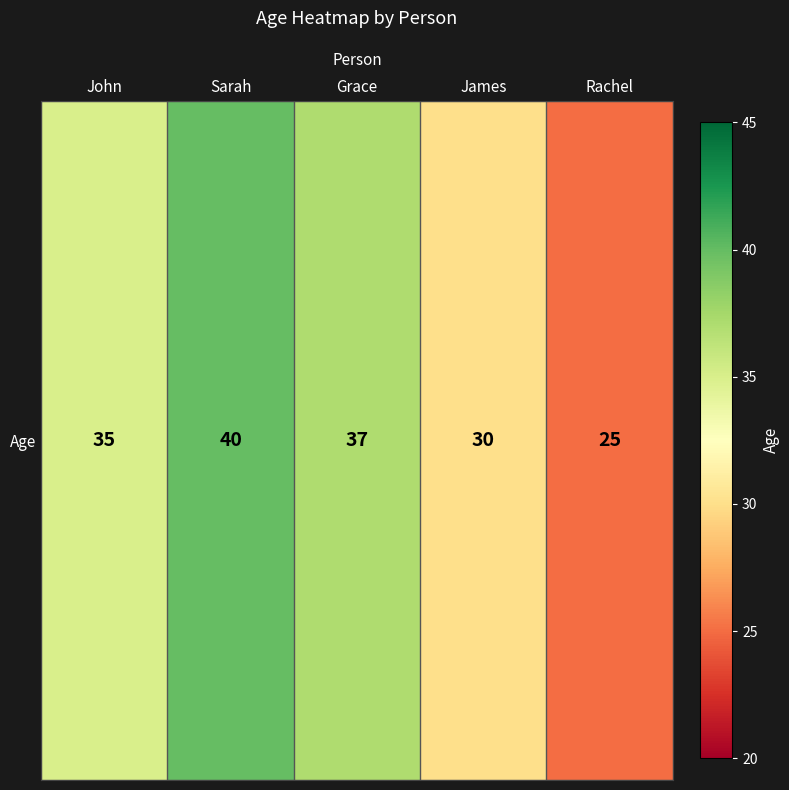

List the labels in order of value, smallest first.

Rachel, James, John, Grace, Sarah